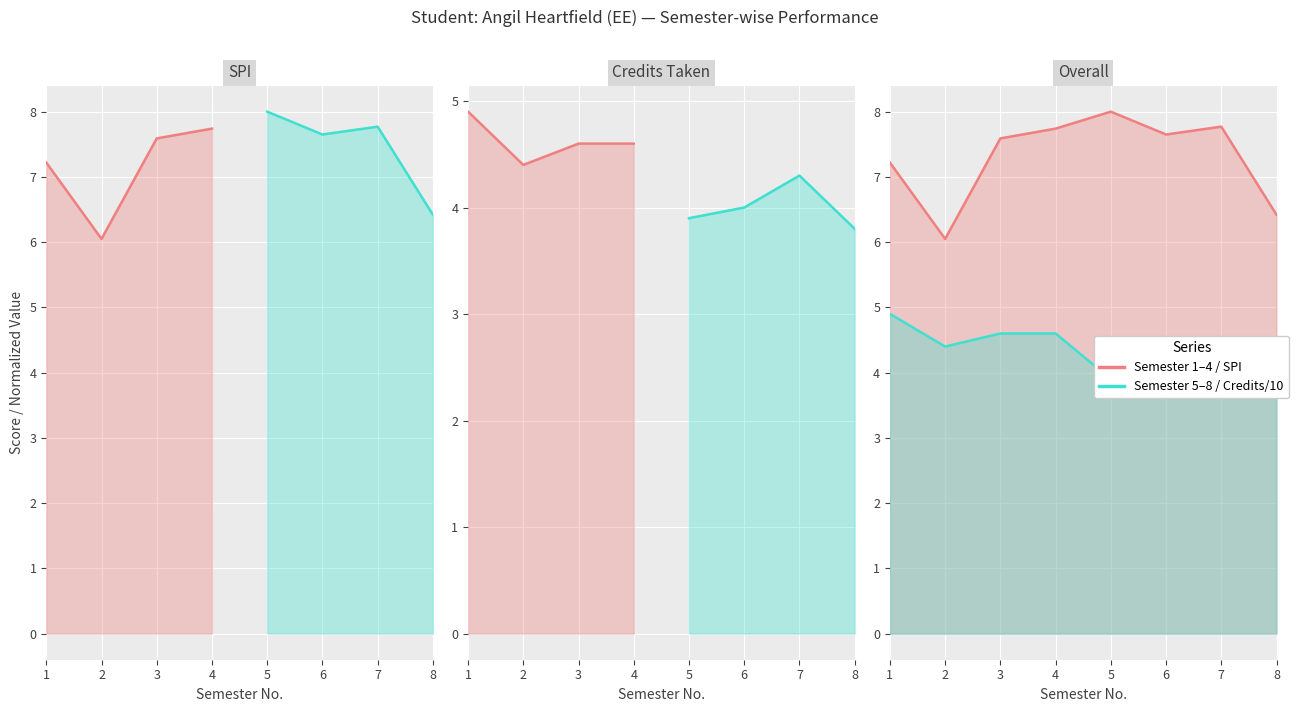

Which category has the highest value across all series?

5